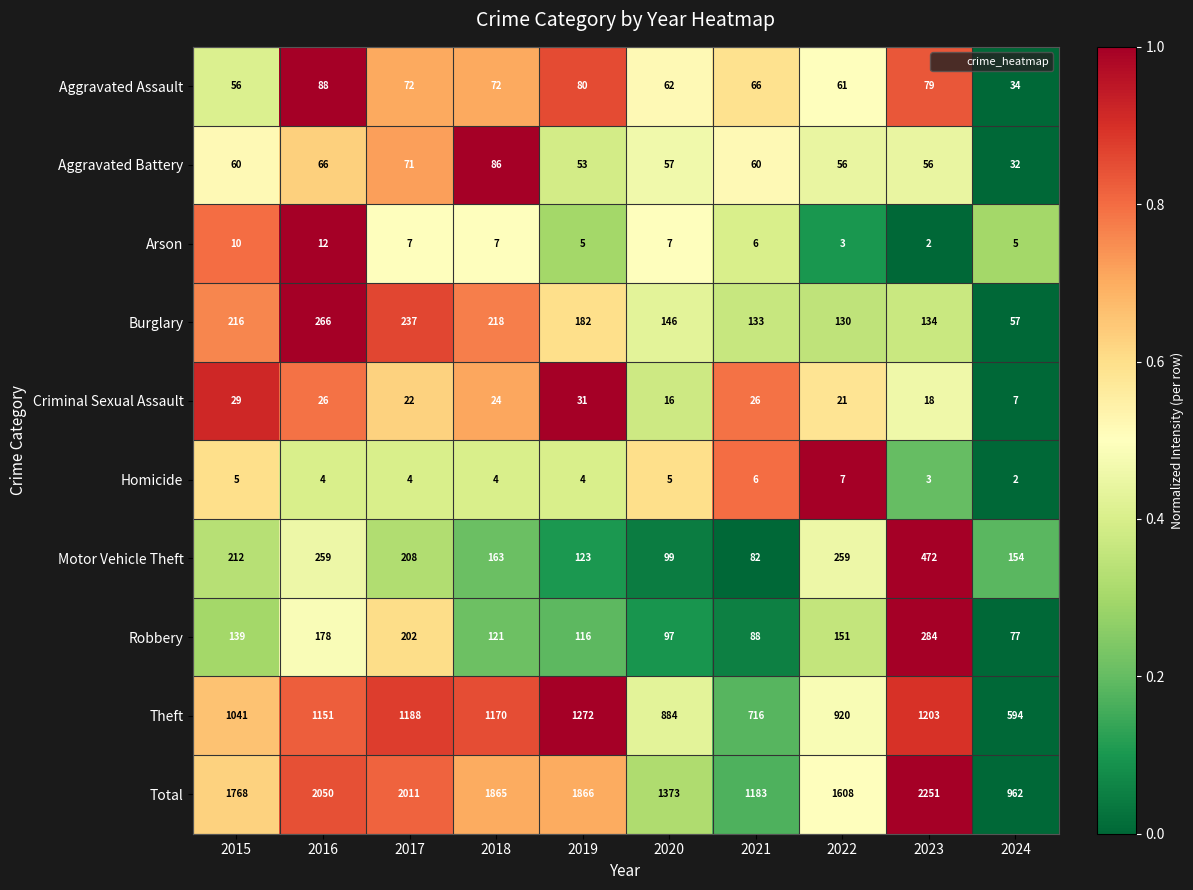

Where is Robbery nearest to the value 180?

2016